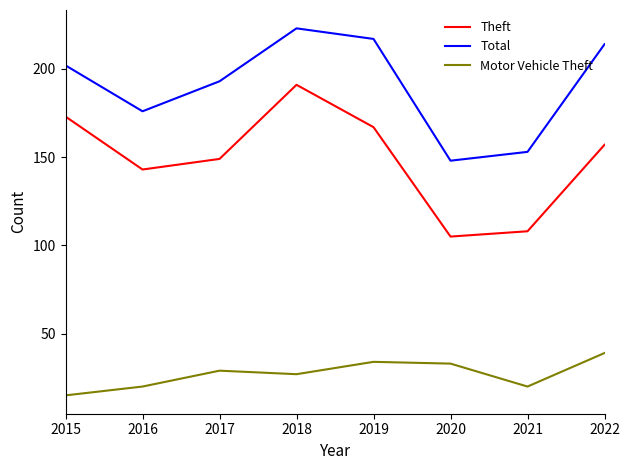

Rank the series by their average value, from lowest to highest.

Motor Vehicle Theft, Theft, Total